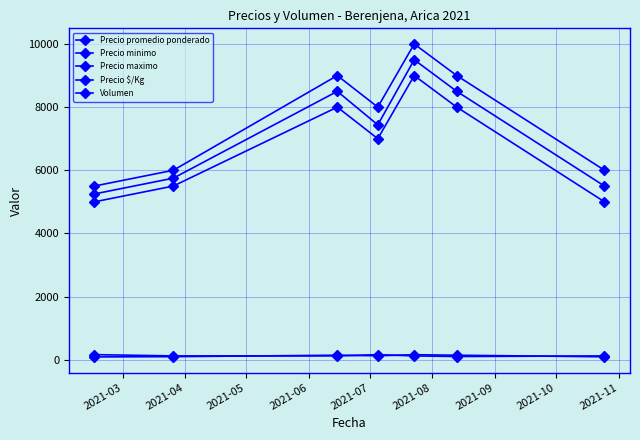

Count the number of categories in the chart.

7